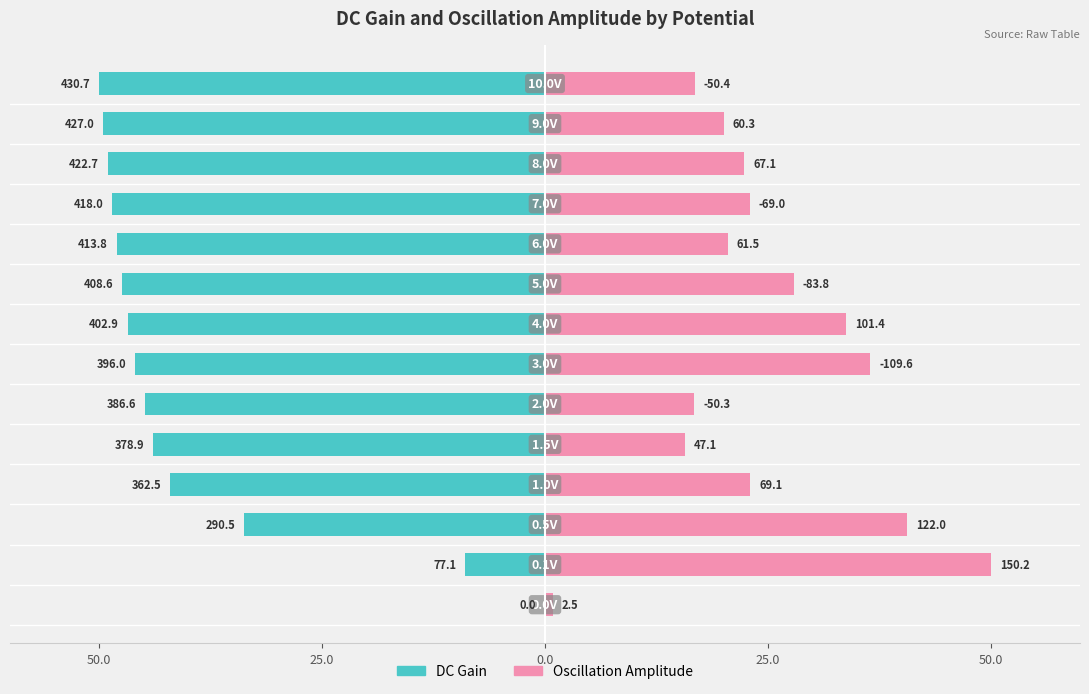

Reading left to right, what are all the values shown in this chart?

DC Gain: -0.0	-9.0	-33.7	-42.1	-44.0	-44.9	-46.0	-46.8	-47.4	-48.0	-48.5	-49.1	-49.6	-50.0
Oscillation Amplitude: 0.8	50.0	40.6	23.0	15.7	16.7	36.5	33.7	27.9	20.5	23.0	22.4	20.1	16.8